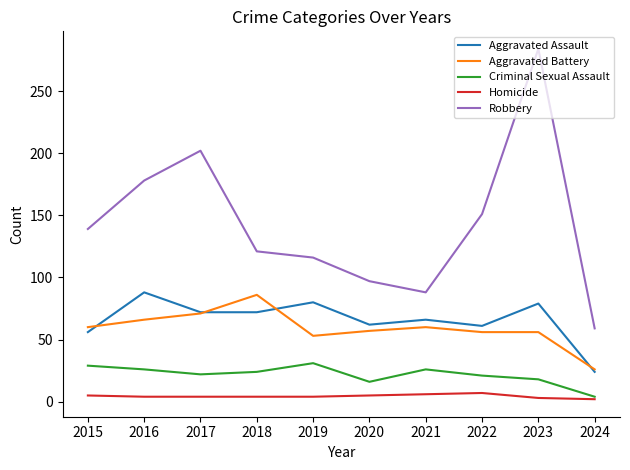

The Robbery series shows 88 at 2021. True or false?

True